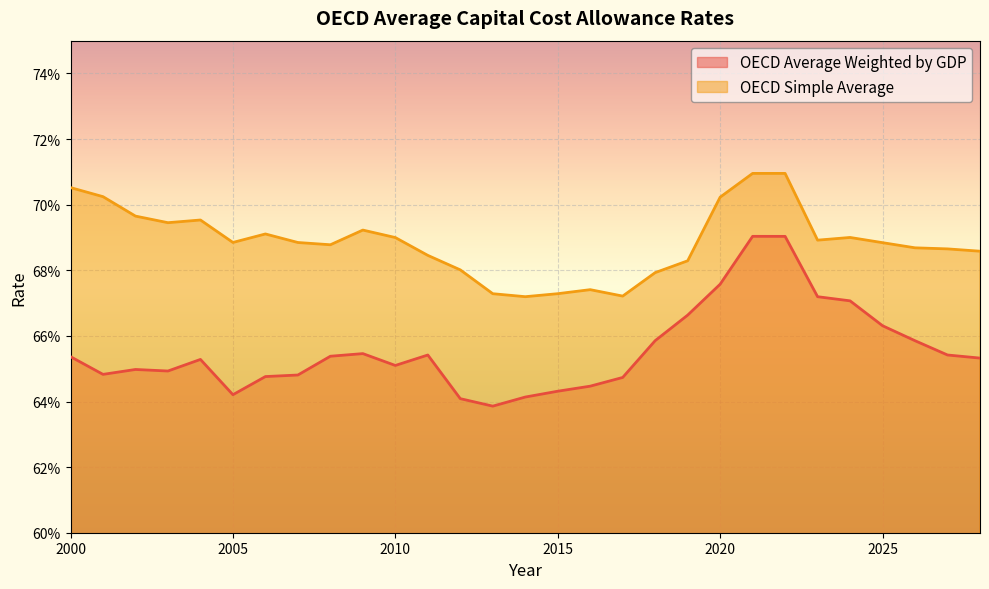

True or false: OECD Average Weighted by GDP and OECD Simple Average cross at least once.

False